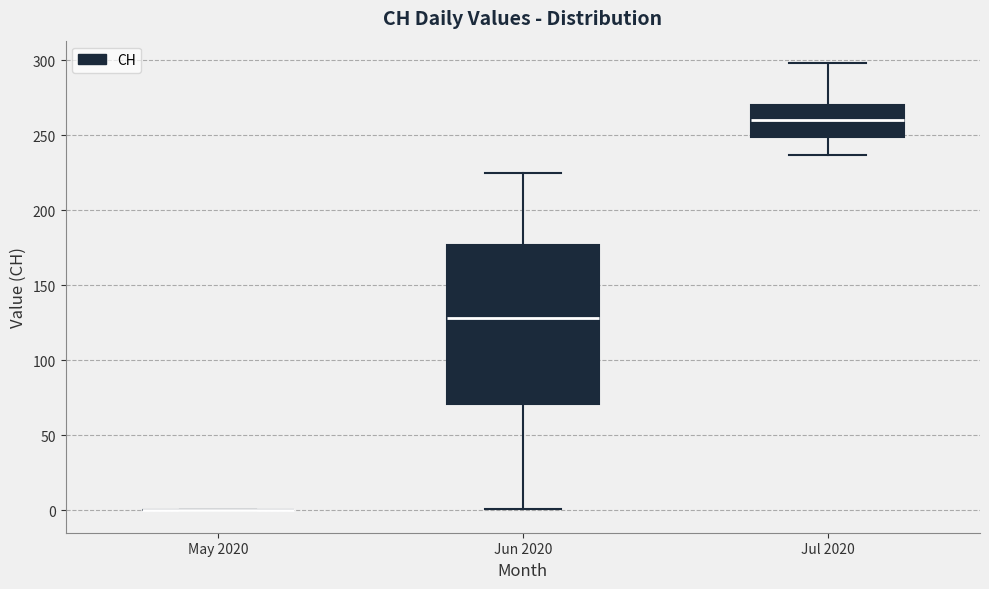

Reading left to right, read every box against the y-axis: the position of its median line, the range the box covers, and the ends of its whiskers. The values are not printed on the chart, so give them approximately, as read against the axis.

May 2020: box collapsed to a line at 0, whiskers 0 to 0
Jun 2020: median 130, box 70 to 175, whiskers 0 to 225
Jul 2020: median 260, box 250 to 270, whiskers 235 to 300